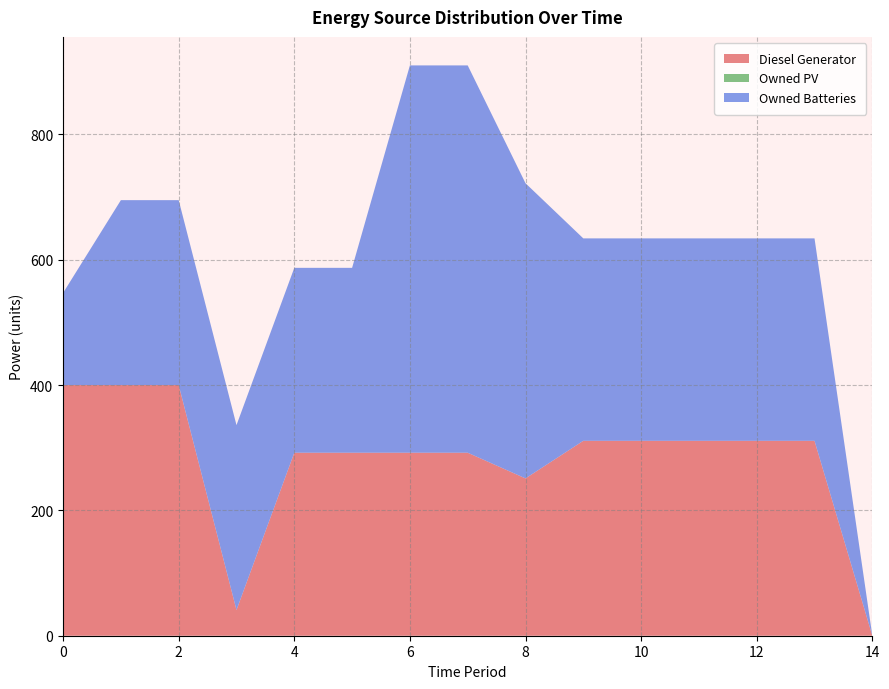

Reading left to right, what are all the values shown in this chart?

Diesel Generator: 0=400	1=400	2=400	3=41	4=292	5=292	6=292	7=292	8=251	9=311	10=311	11=311	12=311	13=311	14=0
Owned PV: 0=0	1=0	2=0	3=0	4=0	5=0	6=0	7=0	8=0	9=0	10=0	11=0	12=0	13=0	14=0
Owned Batteries: 0=147	1=295	2=295	3=295	4=295	5=295	6=618	7=618	8=471	9=323	10=323	11=323	12=323	13=323	14=0